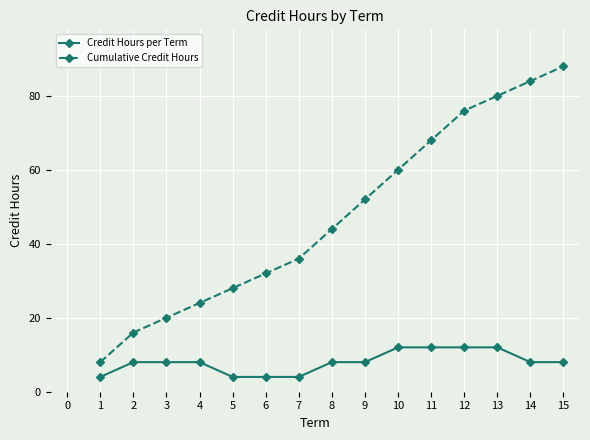

Which series has the largest range (max minus min)?

Cumulative Credit Hours